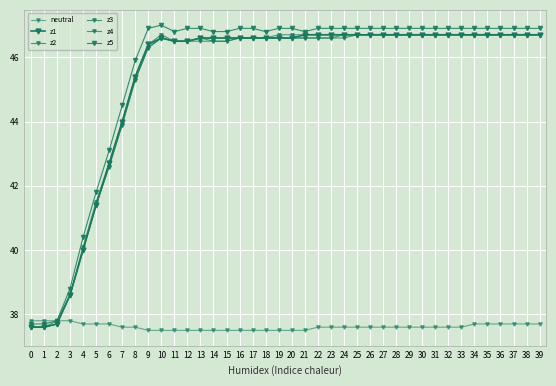

Which series has the widest spread of values?

z5